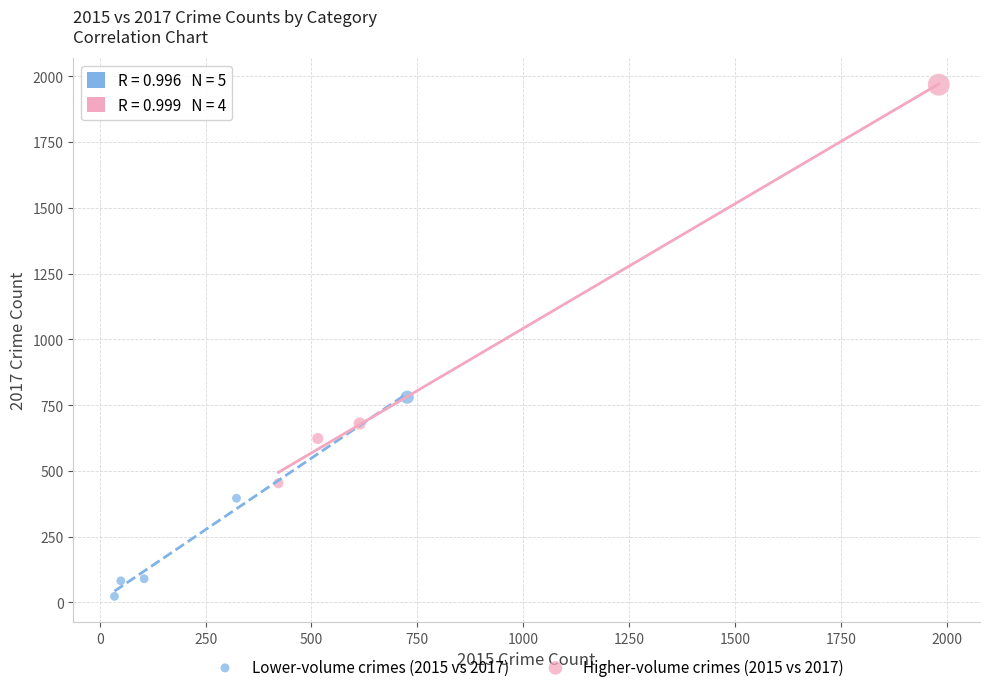

Which series reaches the minimum Y coordinate?

Lower-volume crimes (2015 vs 2017)